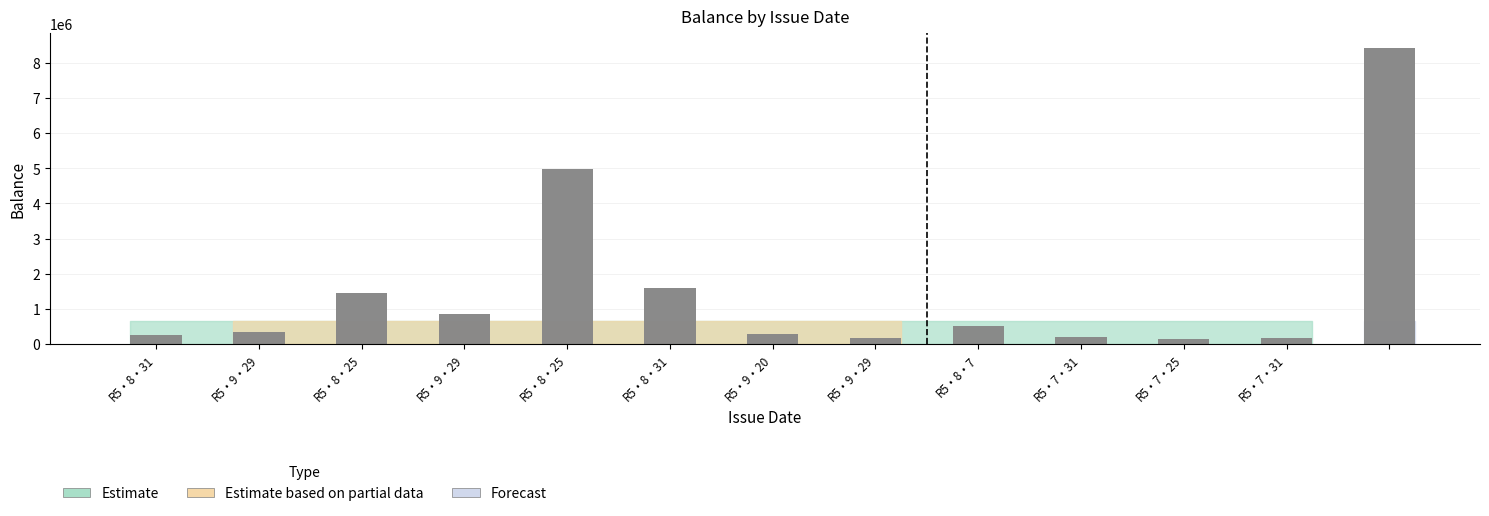

List the labels in order of value, largest first.

, R5・8・25, R5・8・31, R5・8・25, R5・9・29, R5・8・7, R5・9・29, R5・9・20, R5・8・31, R5・7・31, R5・9・29, R5・7・31, R5・7・25